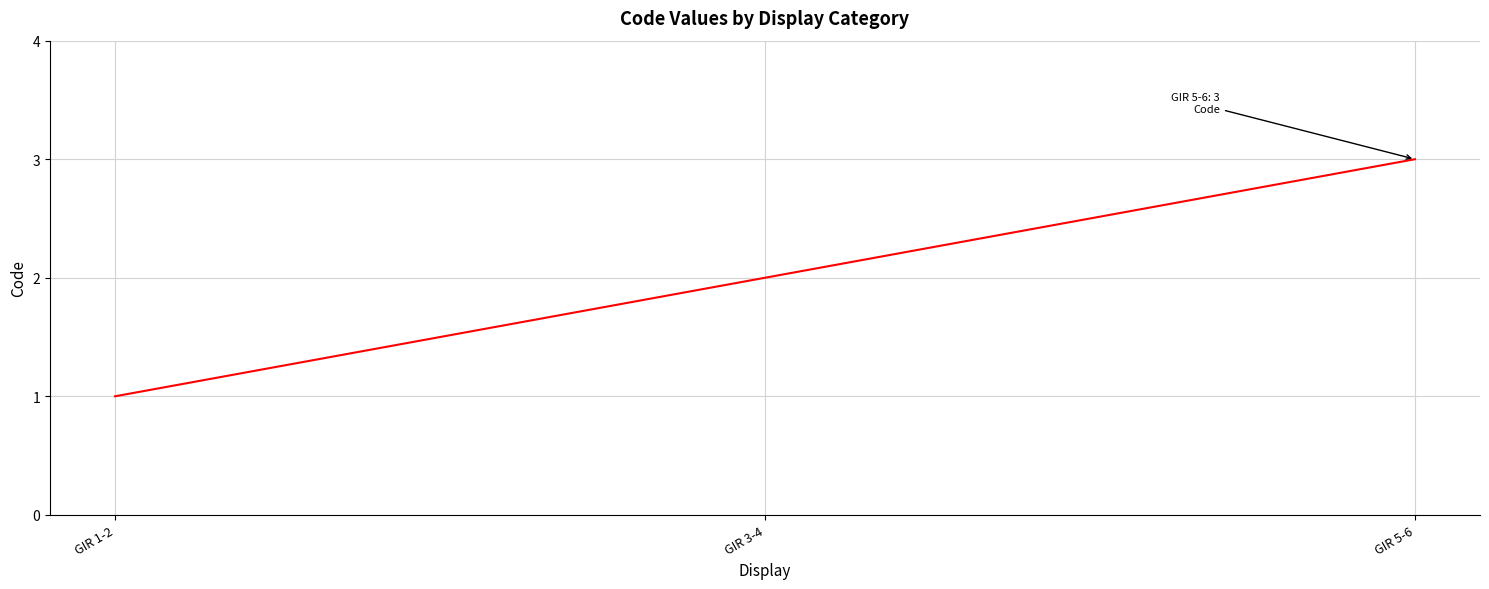

The chart shows a value of 5 at GIR 5-6. True or false?

False